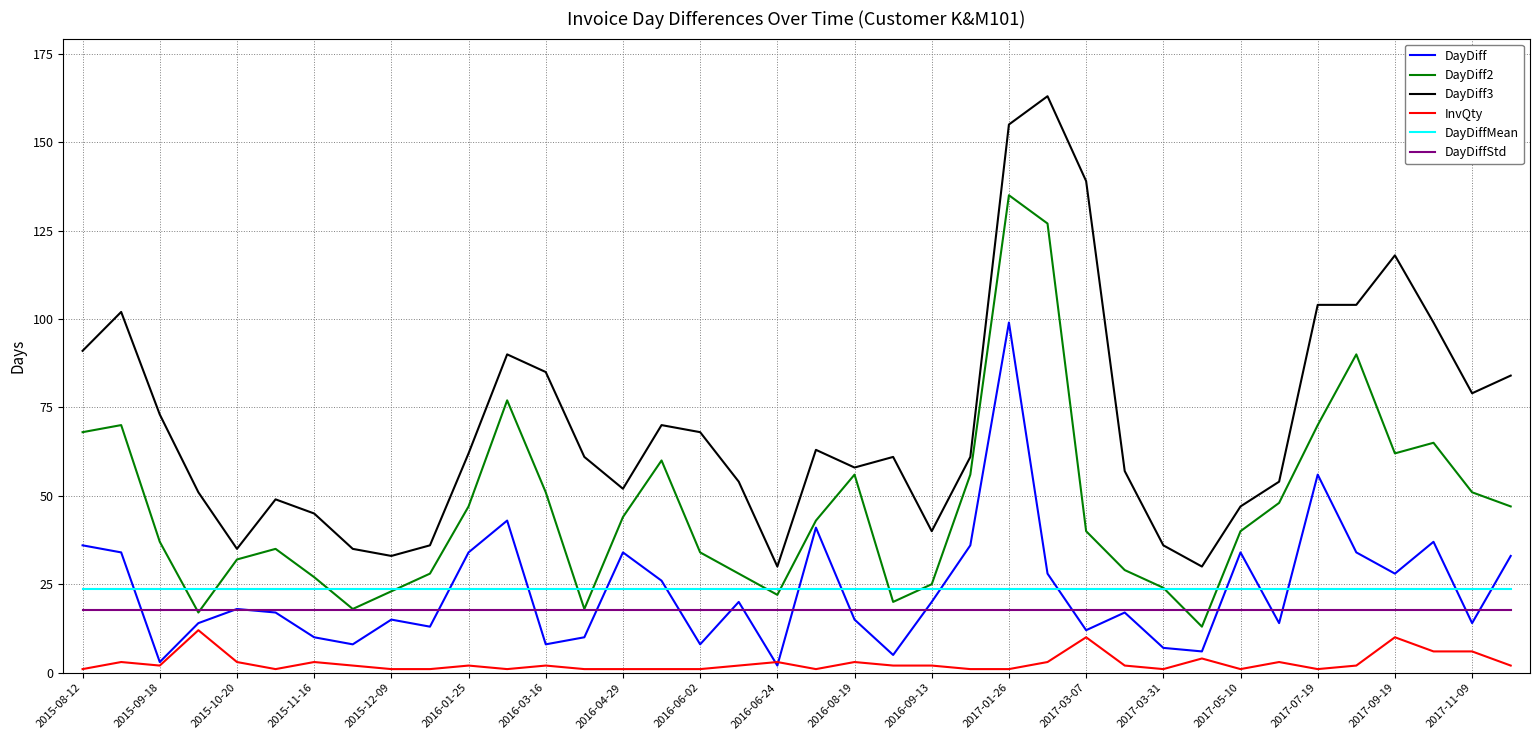

In DayDiff, how many points are lower than both neighbors (excluding endpoints)?

12